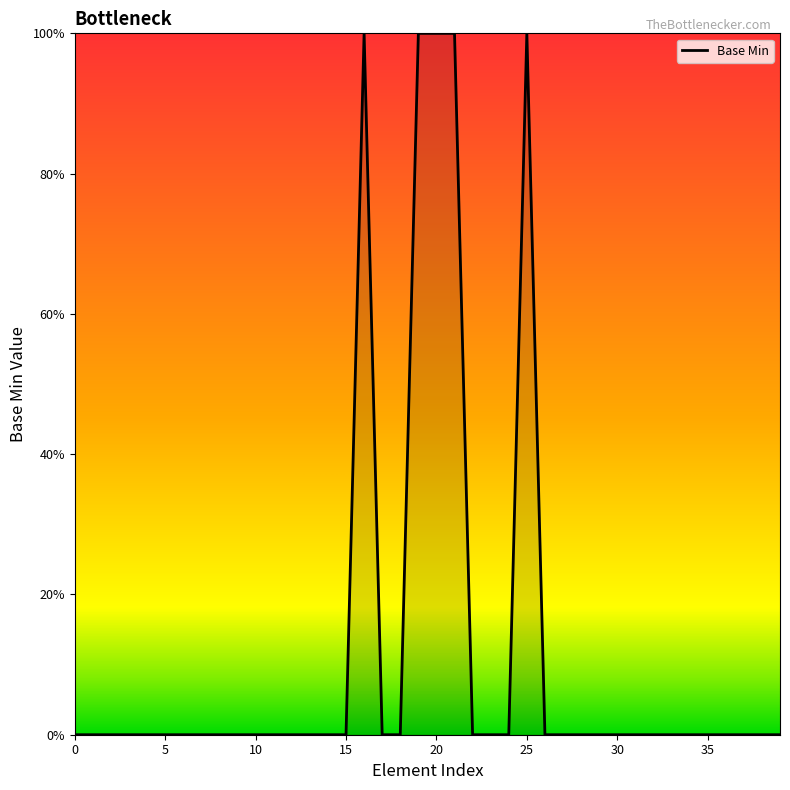

Does the chart display data point markers on the line(s)?

No